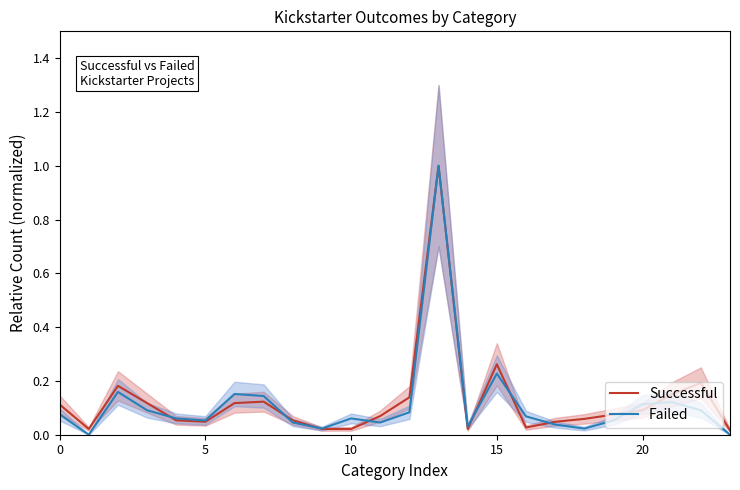

True or false: Failed has a value of 0.0 at 9.

True